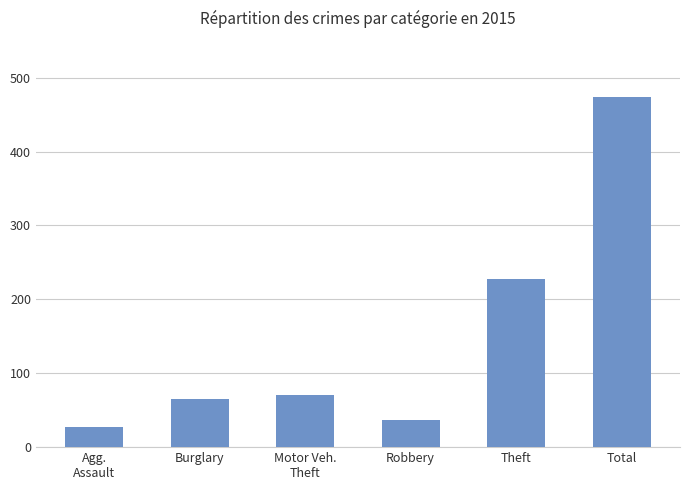

What is the difference between the maximum and minimum values?

447